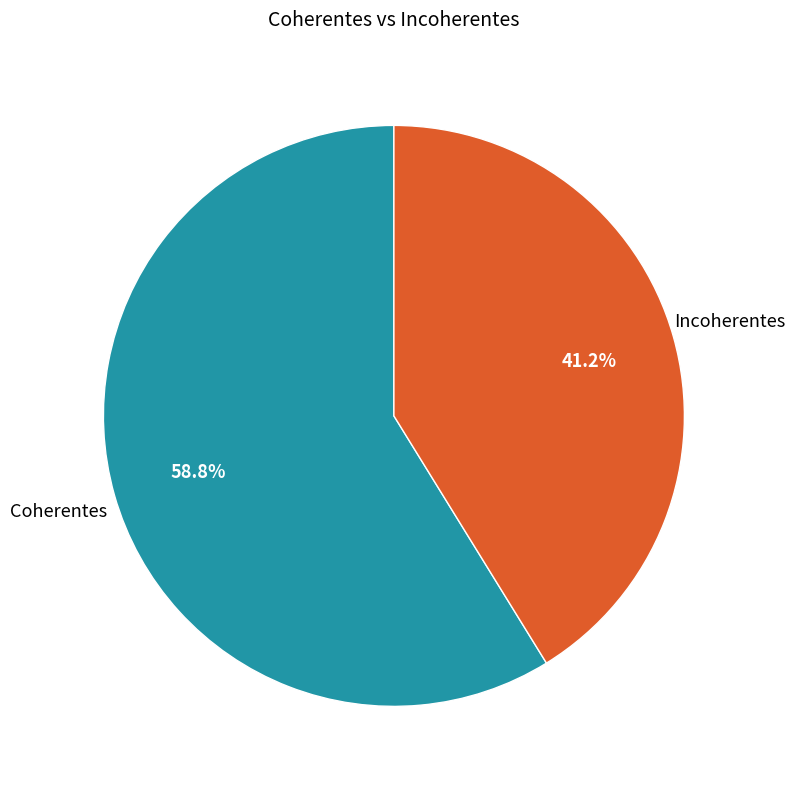

Between Coherentes and Incoherentes, which is larger?

Coherentes